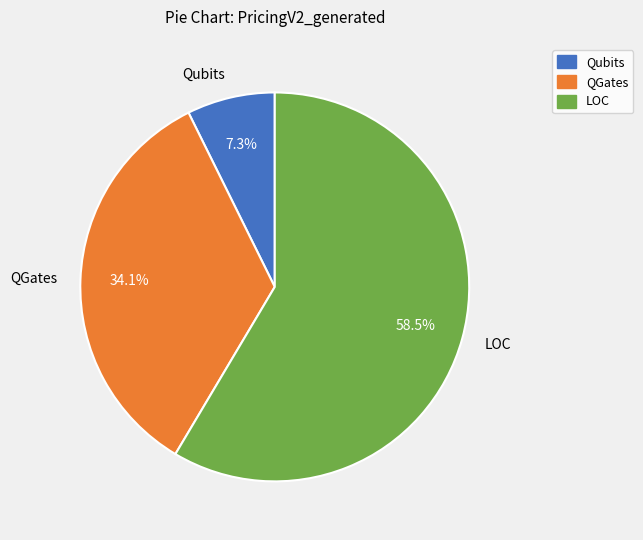

Rank the categories by value from highest to lowest.

LOC, QGates, Qubits